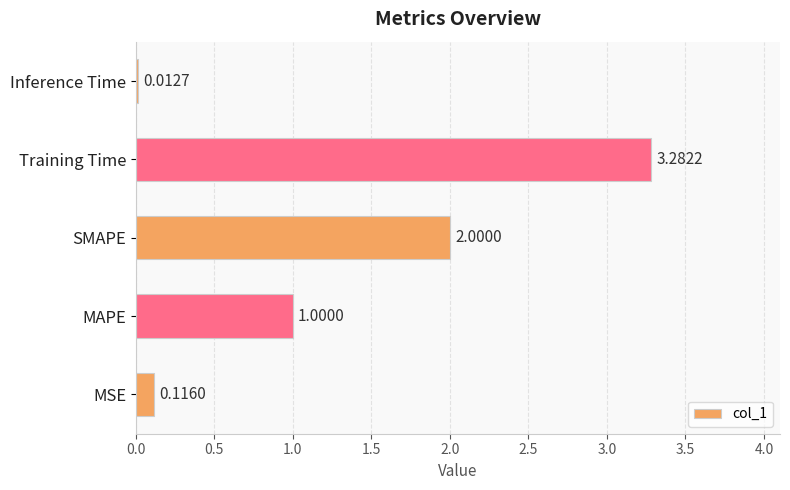

List the labels in order of value, largest first.

Training Time, SMAPE, MAPE, MSE, Inference Time